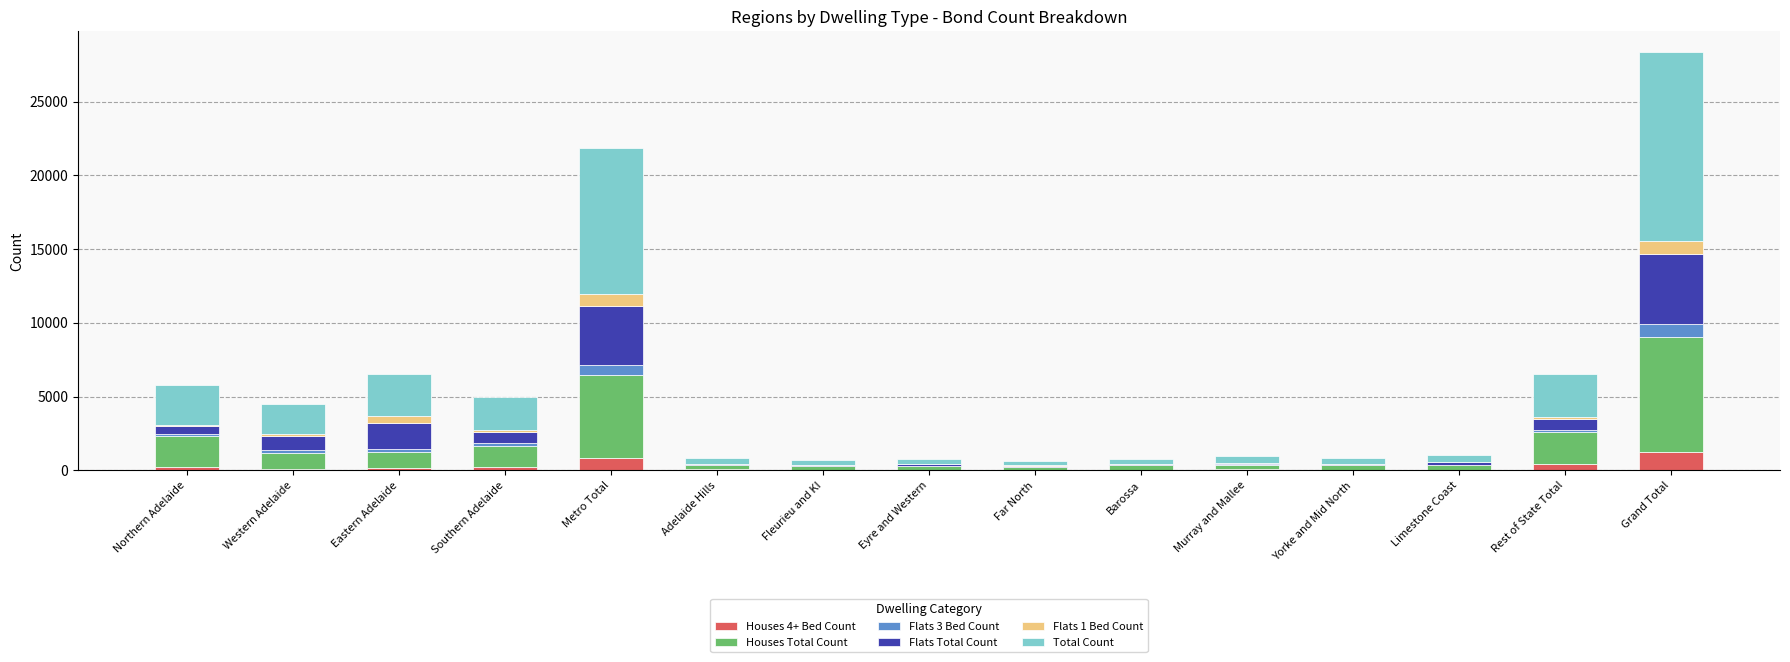

Does the chart contain stacked bars?

Yes